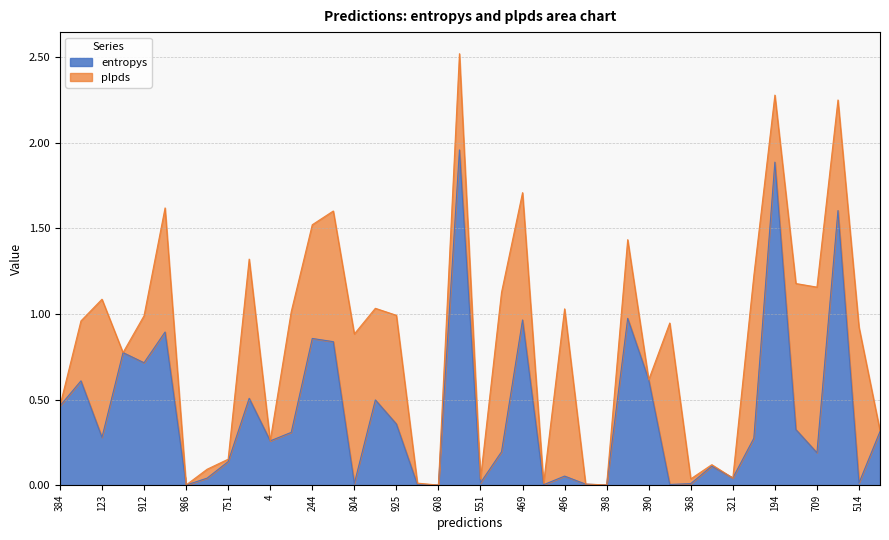

Reading left to right, what are all the values shown in this chart?

0.5	0.6	0.3	0.8	0.7	0.9	0.0	0.0	0.1	0.5	0.3	0.3	0.9	0.8	0.0	0.5	0.4	0.0	0.0	2.0	0.0	0.2	1.0	0.0	0.1	0.0	0.0	1.0	0.6	0.0	0.0	0.1	0.0	0.3	1.9	0.3	0.2	1.6	0.0	0.3